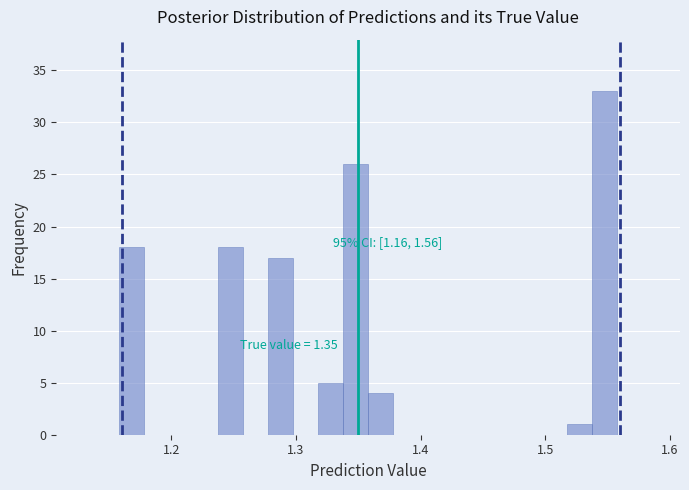

Read against the x-axis, roughly where is the centre of the tallest bar?

1.55